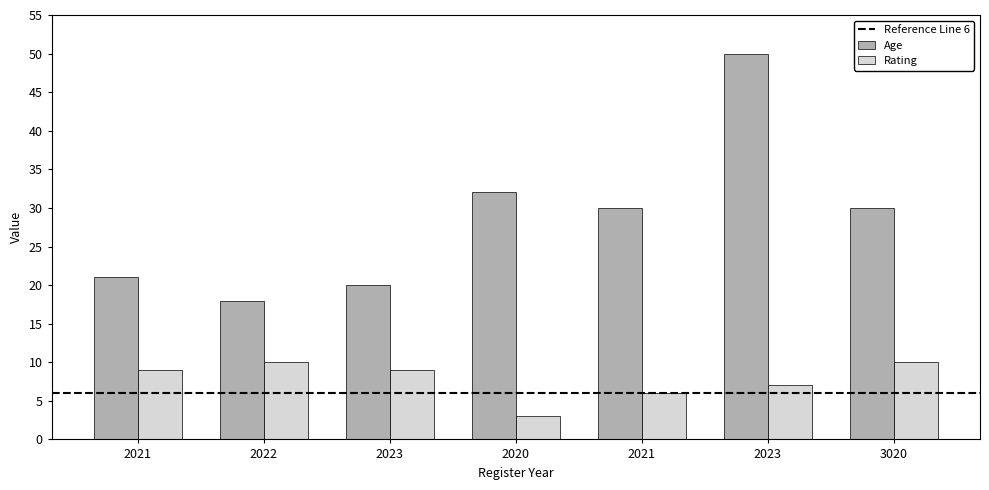

Count the number of categories in the chart.

7